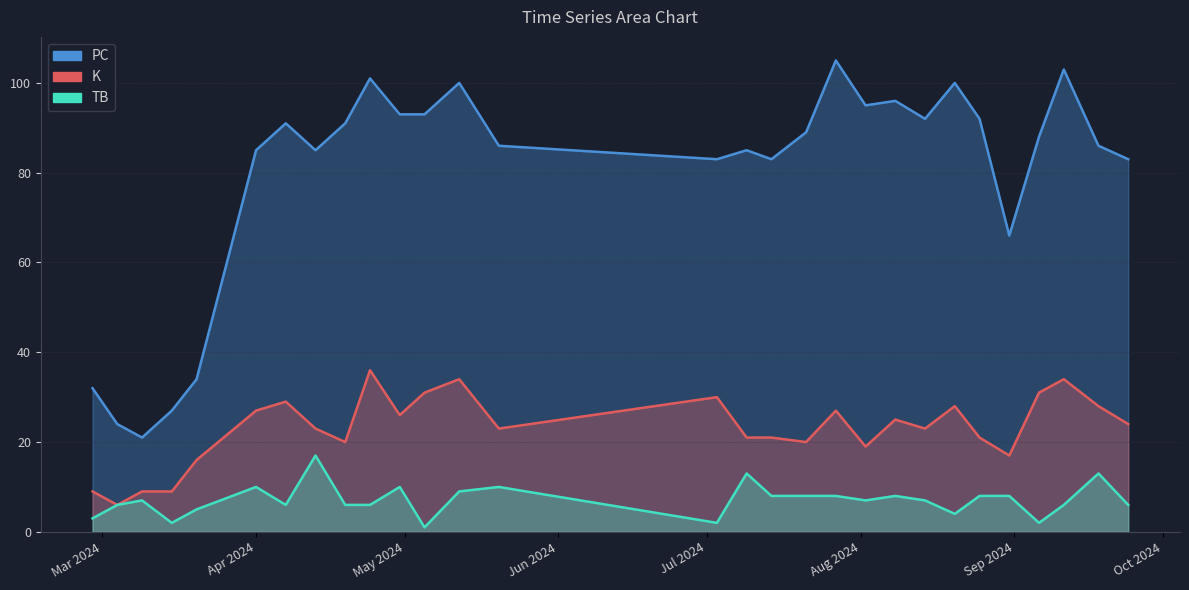

True or false: K has a value of 9 at 2024-03-09.

True